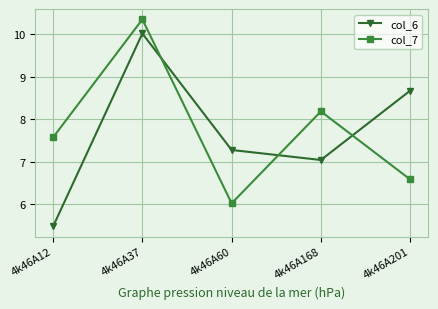

Reading left to right, what are all the values shown in this chart?

col_6: 4k46A12=5.5	4k46A37=10.0	4k46A60=7.3	4k46A168=7.0	4k46A201=8.7
col_7: 4k46A12=7.6	4k46A37=10.4	4k46A60=6.0	4k46A168=8.2	4k46A201=6.6